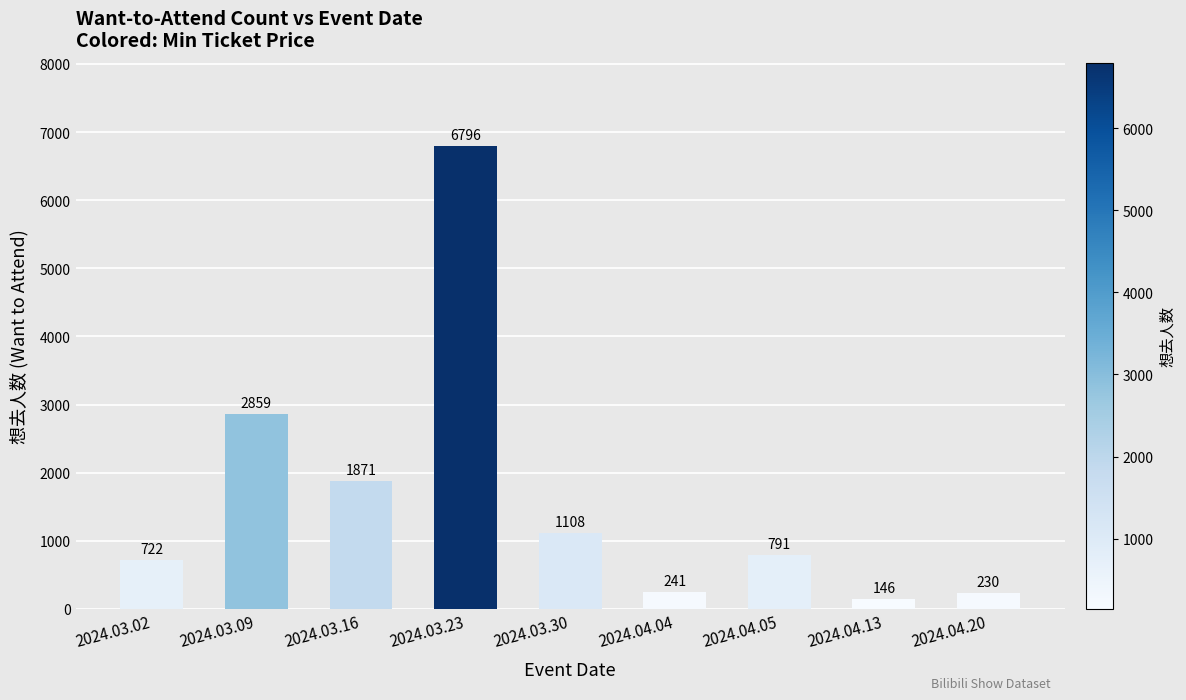

What is the approximate value at 2024.03.02, to the nearest 50?

700